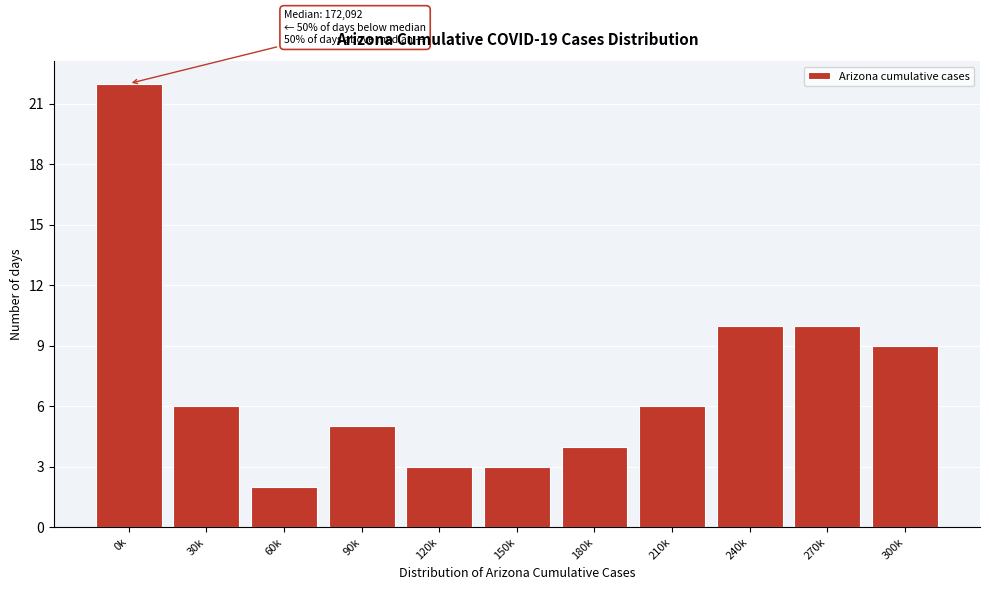

Reading left to right, what are all the values shown in this chart?

0k=22	30k=6	60k=2	90k=5	120k=3	150k=3	180k=4	210k=6	240k=10	270k=10	300k=9